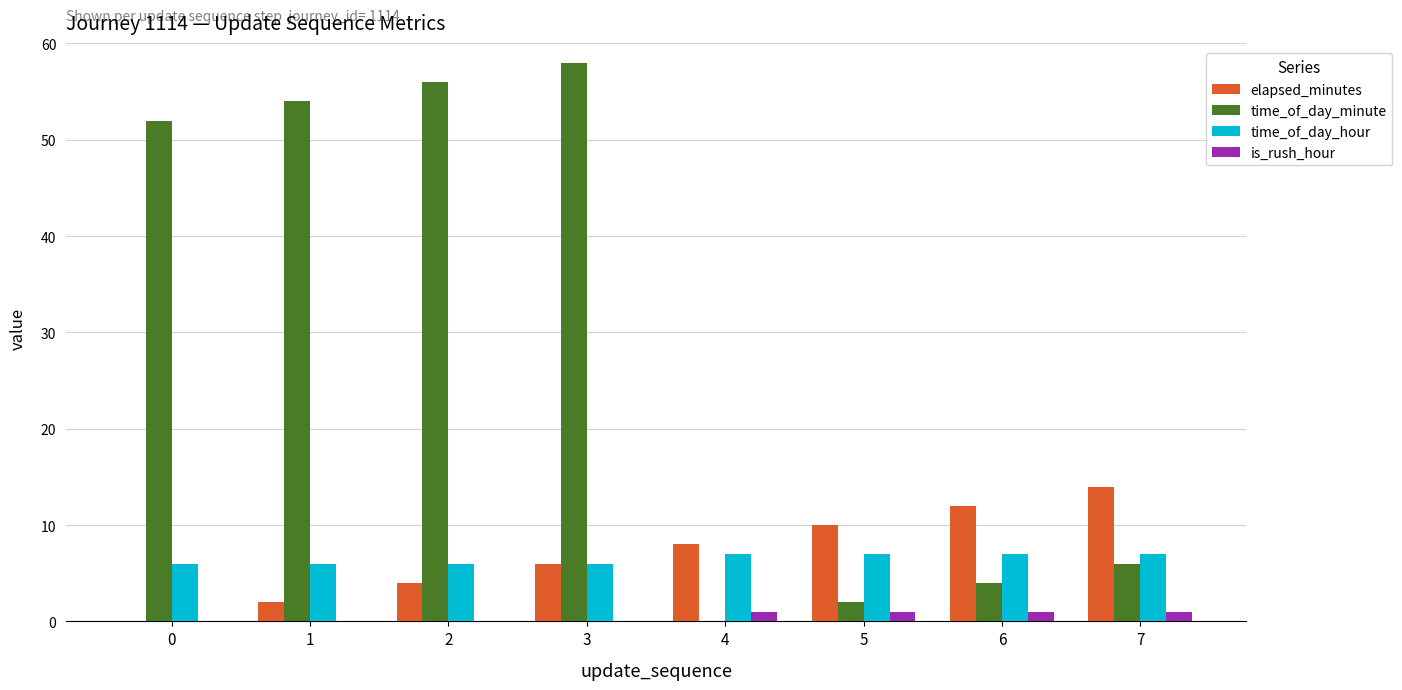

What is the sum of all time_of_day_hour values?

52